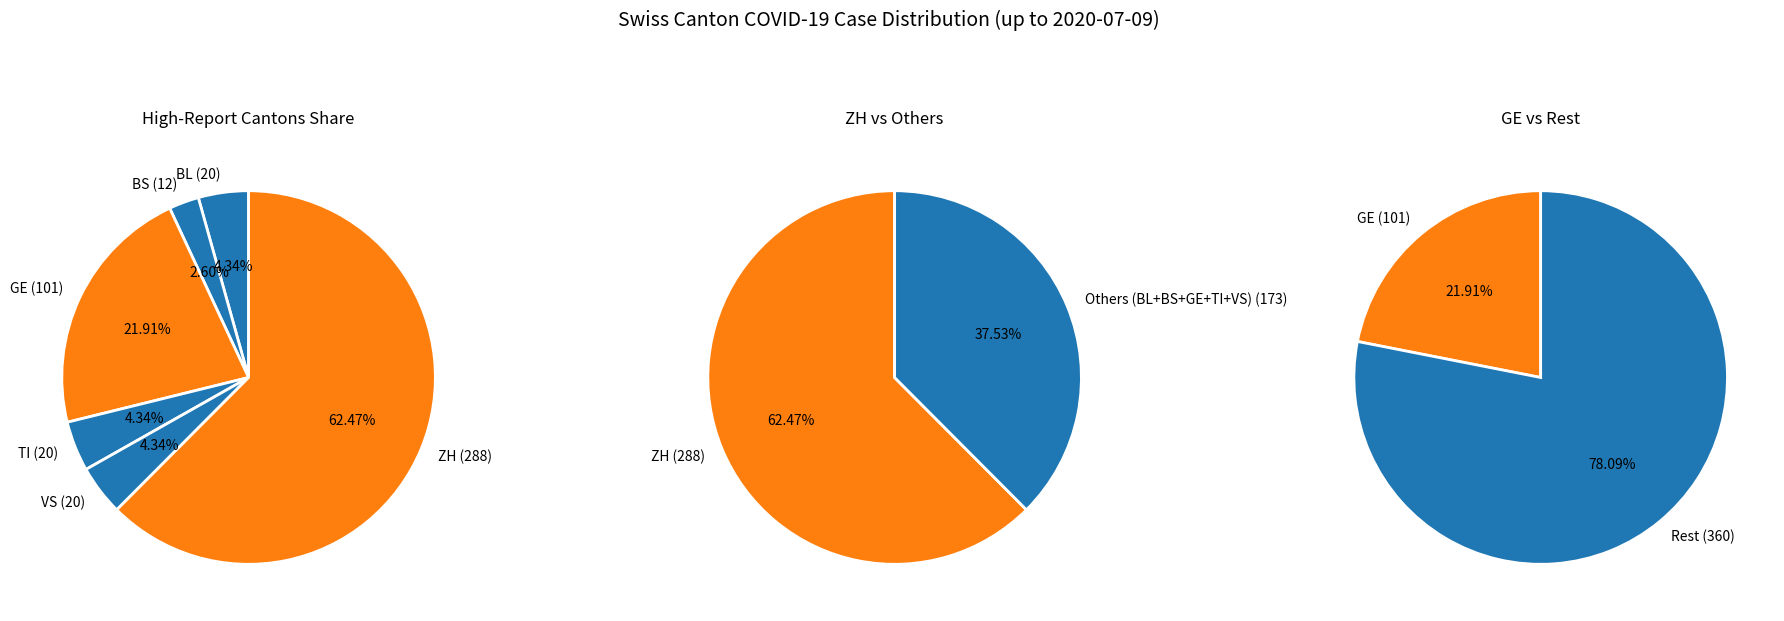

What is the difference between the highest and lowest values at 11?

108